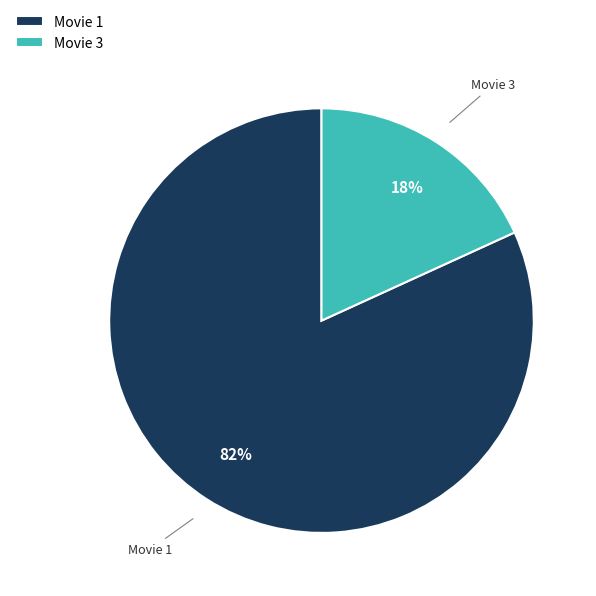

What is the largest slice in the pie chart?

Movie 1